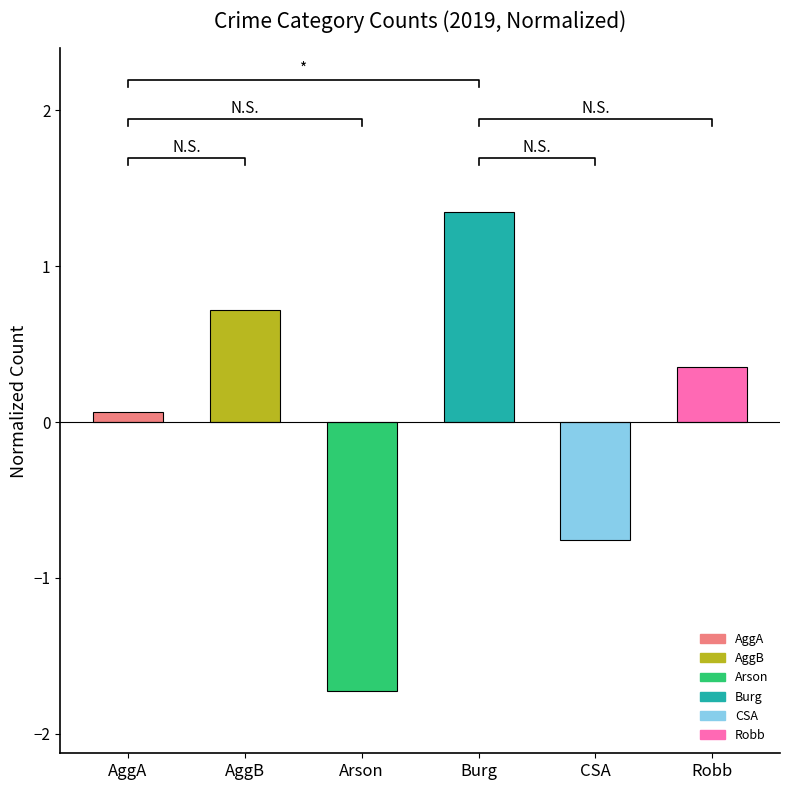

Is it true that the value at Burg is 0.9?

False